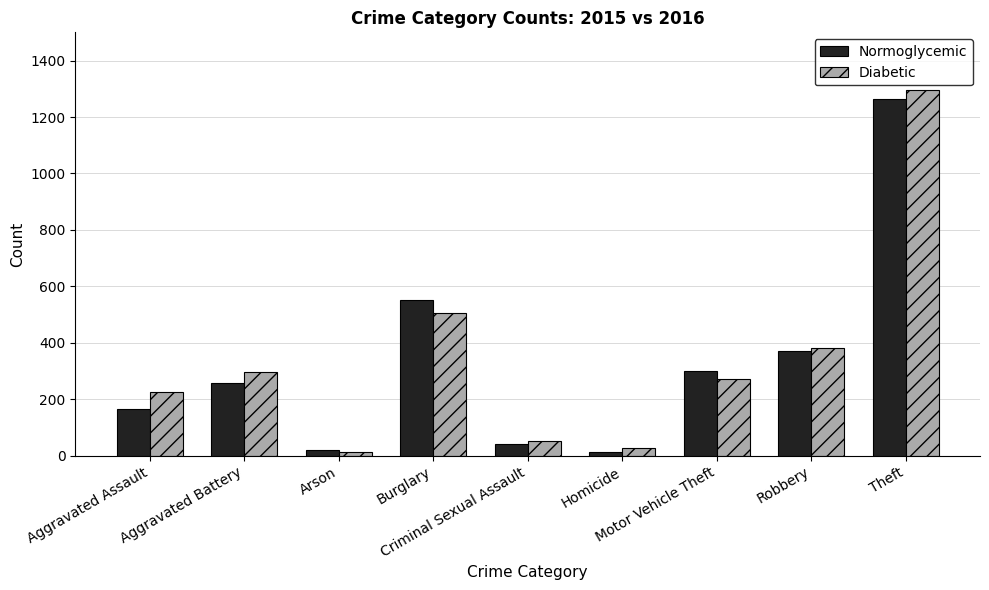

The Diabetic series shows 505 at Burglary. True or false?

True